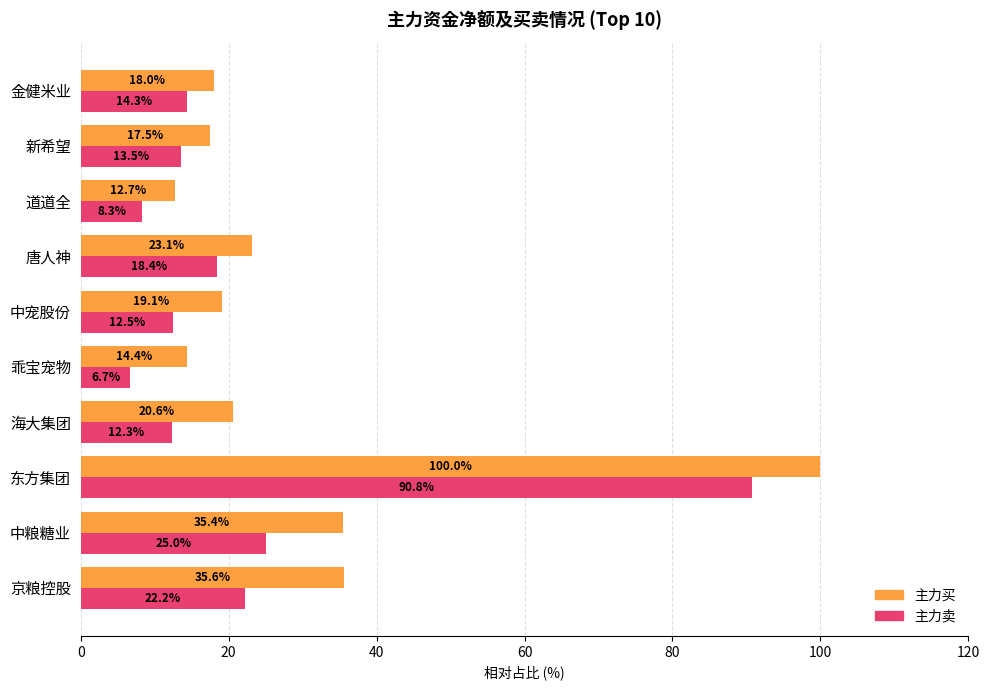

How many distinct data groups are displayed?

2